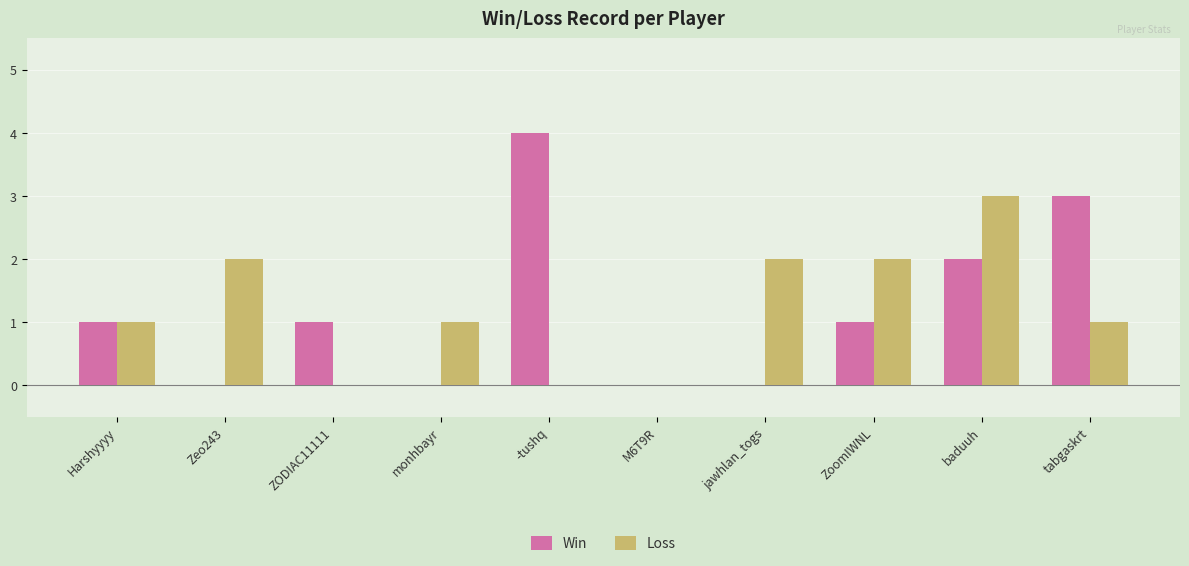

Is the value of Loss at monhbayr greater than the value of Win at M6T9R?

Yes